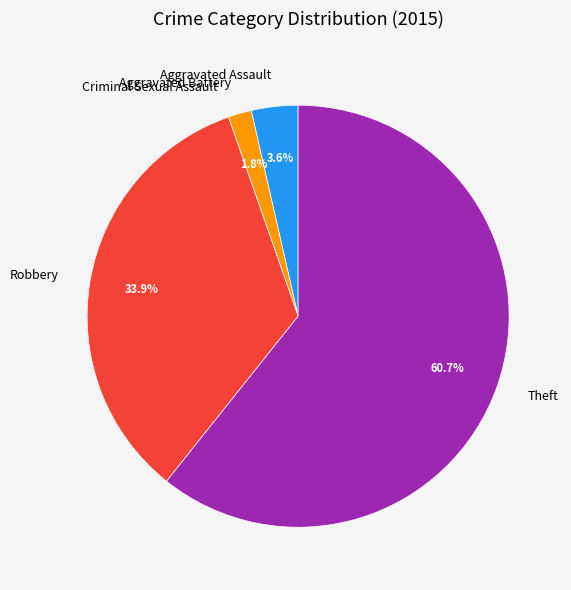

How much of the chart is everything except Robbery?

66.1%